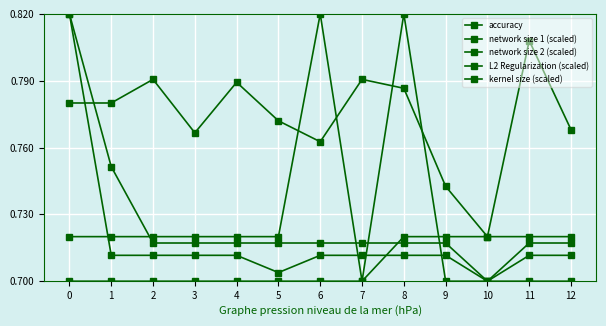

How many lines are shown in the chart?

5